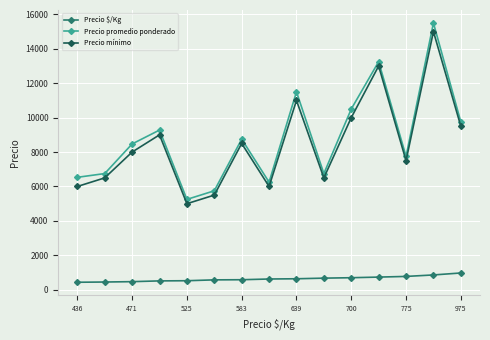

What is the difference between the second highest and second lowest values in the Precio mínimo series?

7500